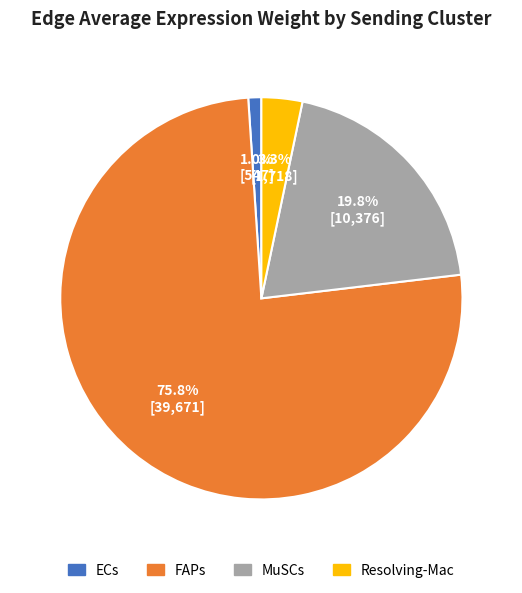

Count the number of slices in the pie.

4